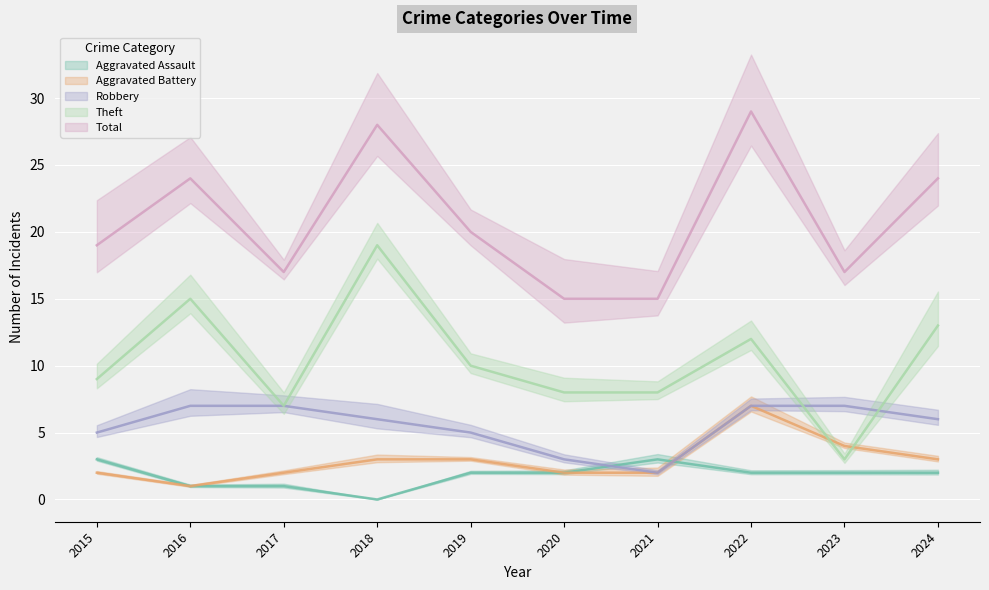

The Theft series shows 13 at 2024. True or false?

True